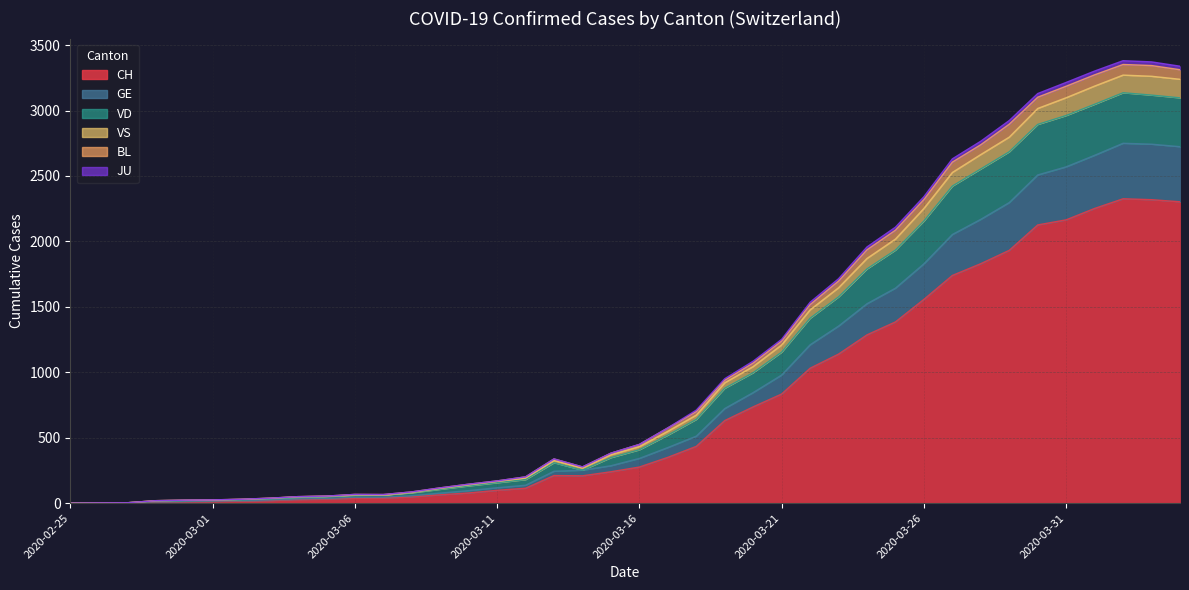

Count the number of data series in this chart.

6